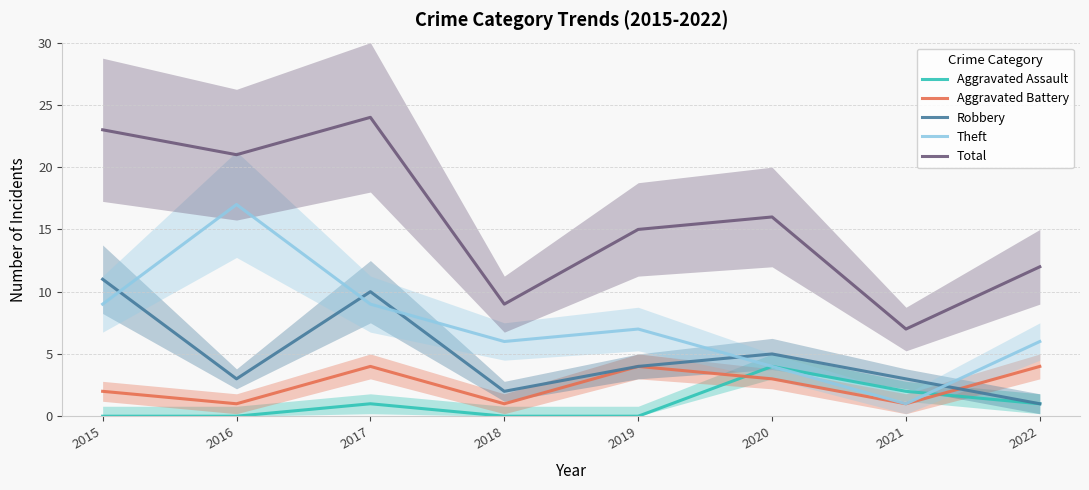

Reading right to left, transcribe all the data shown in this chart.

Aggravated Assault: 1	2	4	0	0	1	0	0
Aggravated Battery: 4	1	3	4	1	4	1	2
Robbery: 1	3	5	4	2	10	3	11
Theft: 6	1	4	7	6	9	17	9
Total: 12	7	16	15	9	24	21	23